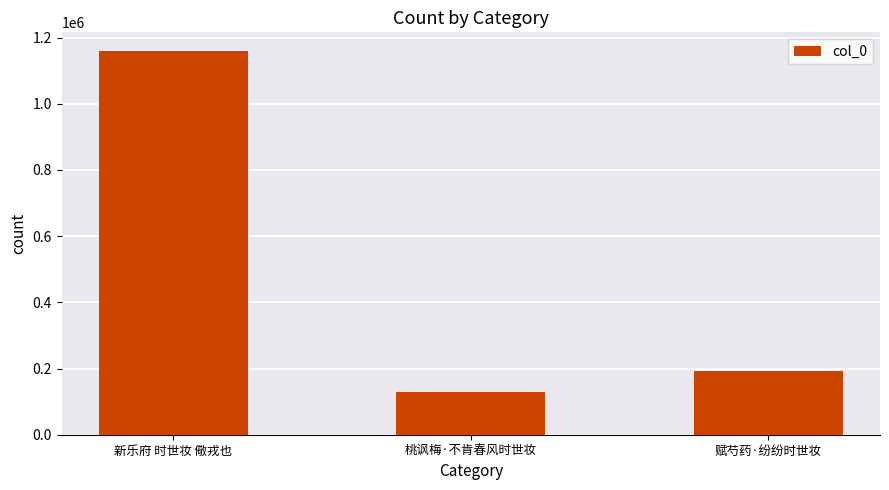

What is the smallest value displayed?

129573